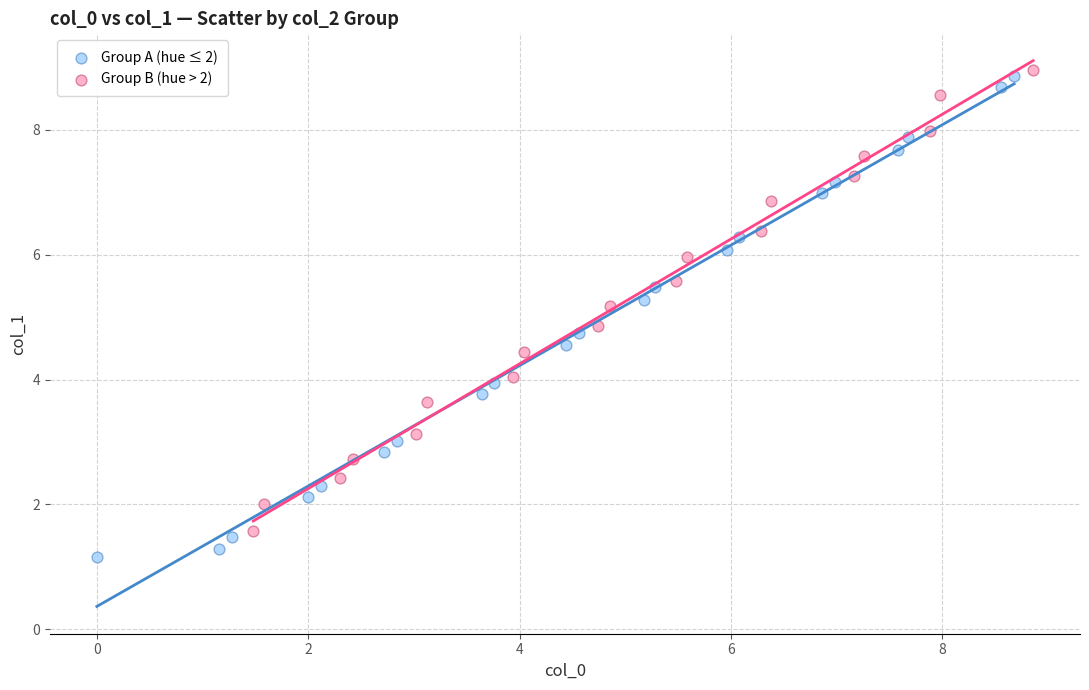

Which series contains the lowest Y value?

Group A (hue ≤ 2)